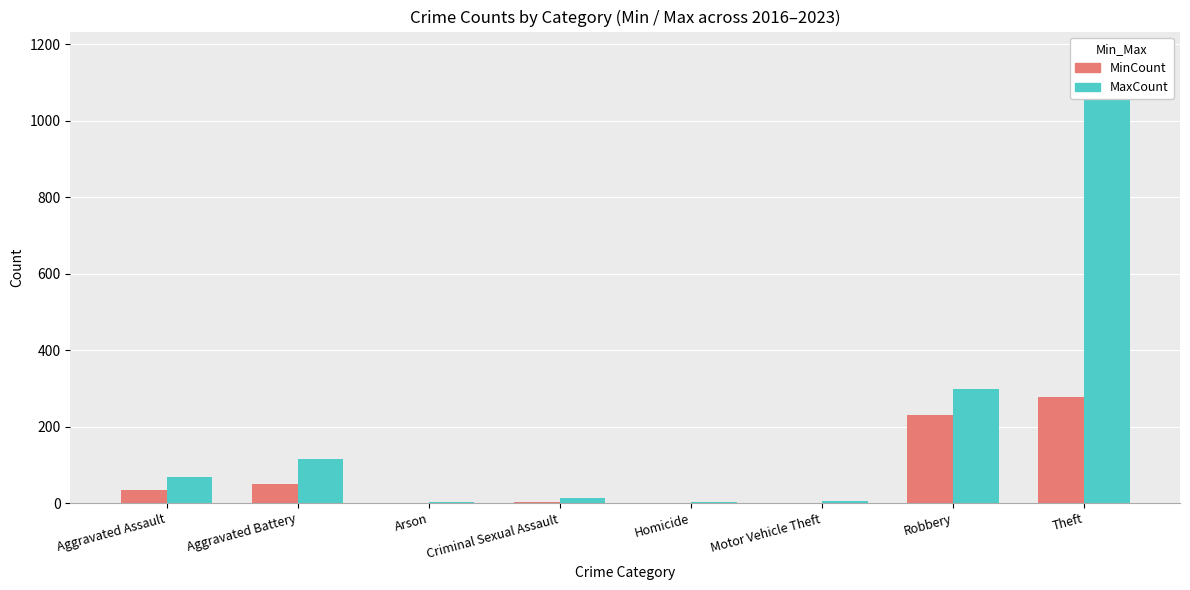

Reading left to right, what are all the values shown in this chart?

Min Count: 35	50	0	4	1	0	229	277
Max Count: 69	115	3	14	2	6	298	1174